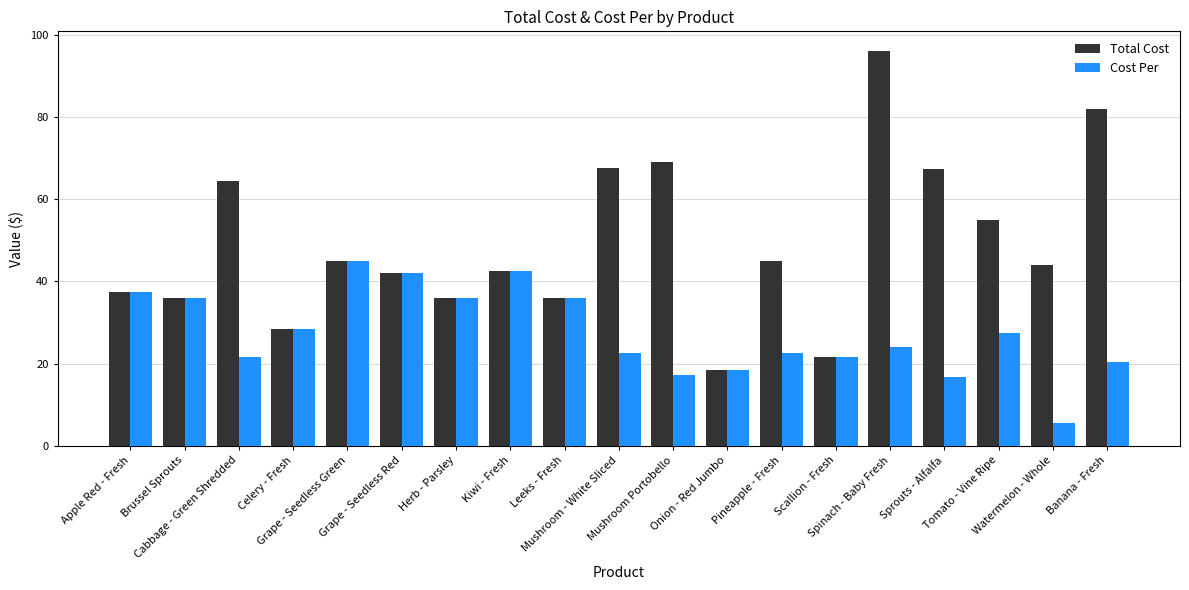

List the series in order of their peak value, lowest first.

Cost Per, Total Cost